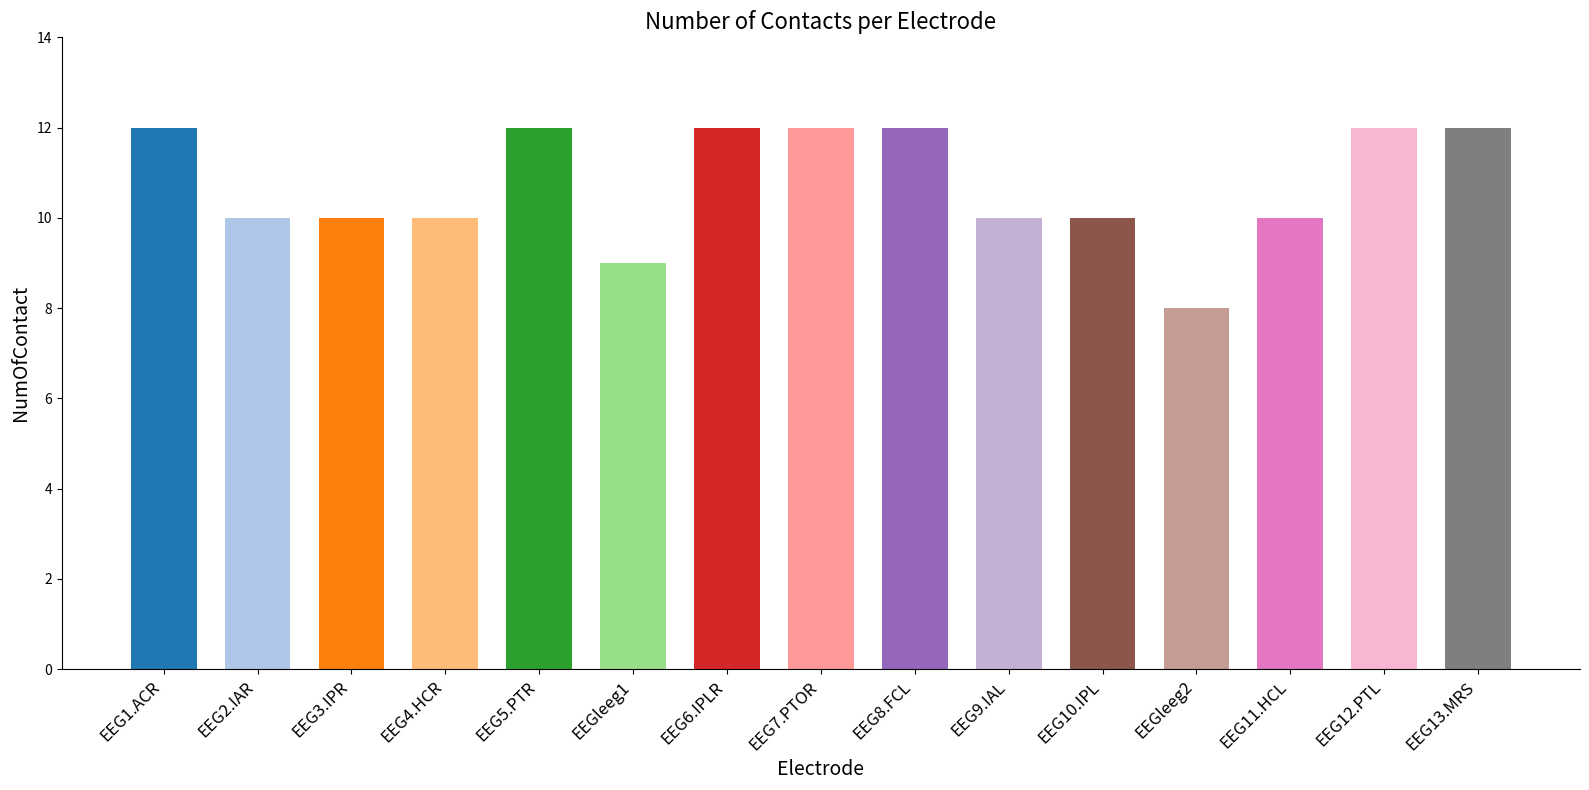

What is the minimum value shown in the chart?

8